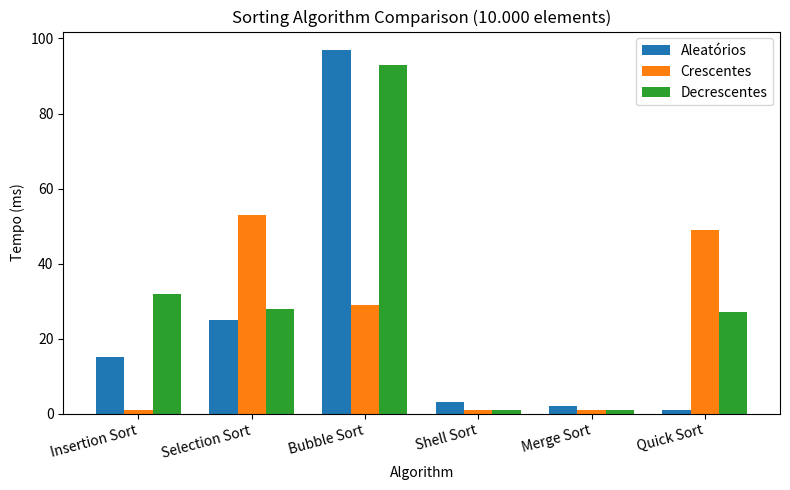

Which category has the highest value across all series?

Bubble Sort